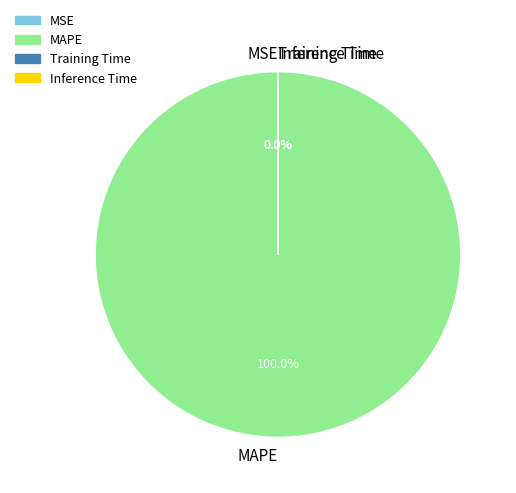

Which slice represents more than half of the pie?

MAPE